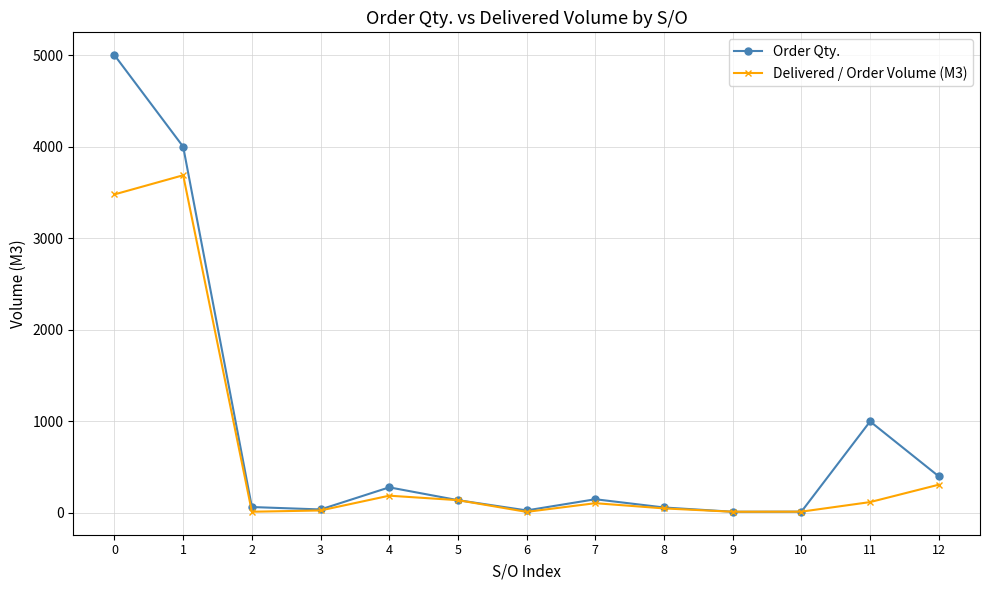

How many interior local valleys does the Order Qty. series have?

3